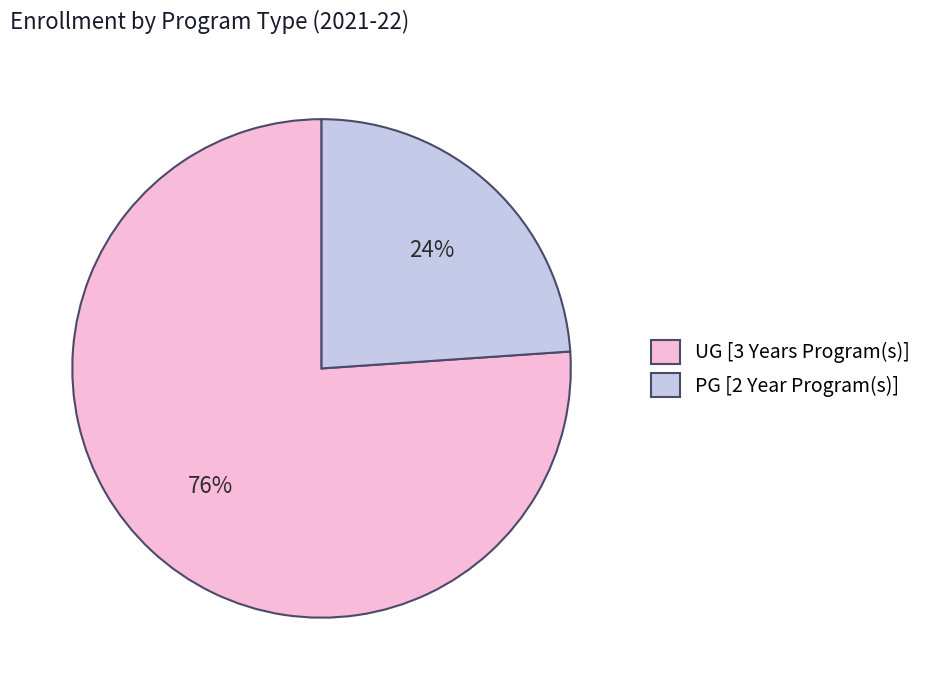

To the nearest percent, what is the average slice percentage?

50%